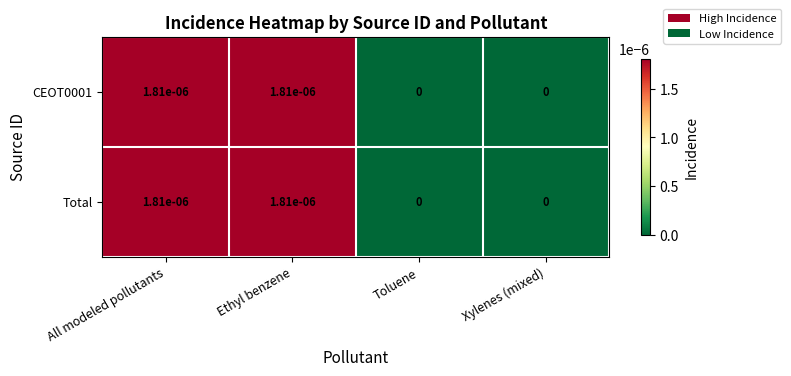

True or false: CEOT0001 has a value of 0.0 at All modeled pollutants.

True